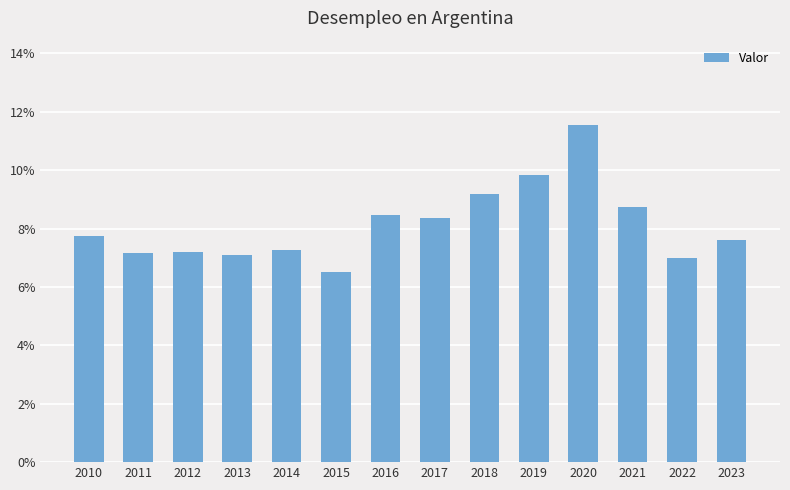

List the labels in order of value, smallest first.

2015, 2022, 2013, 2011, 2012, 2014, 2023, 2010, 2017, 2016, 2021, 2018, 2019, 2020